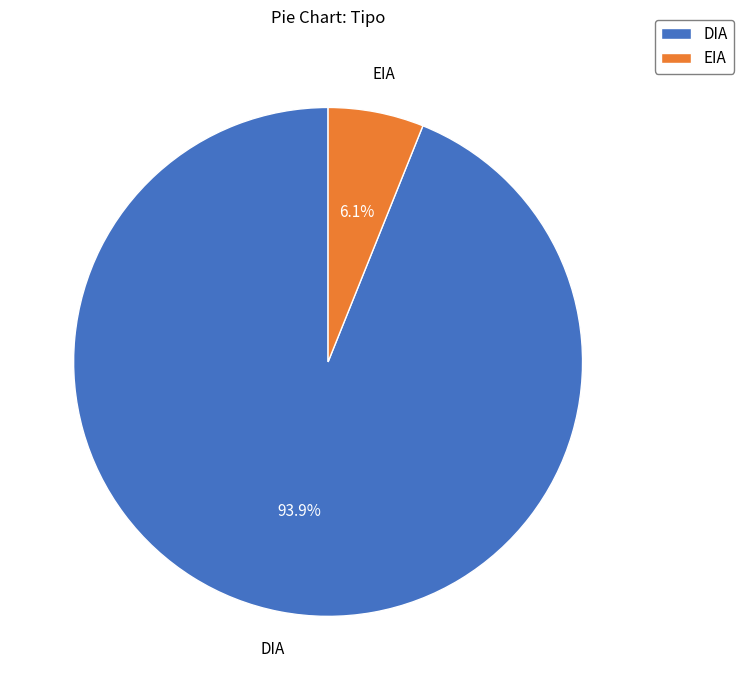

How many segments does this pie chart have?

2